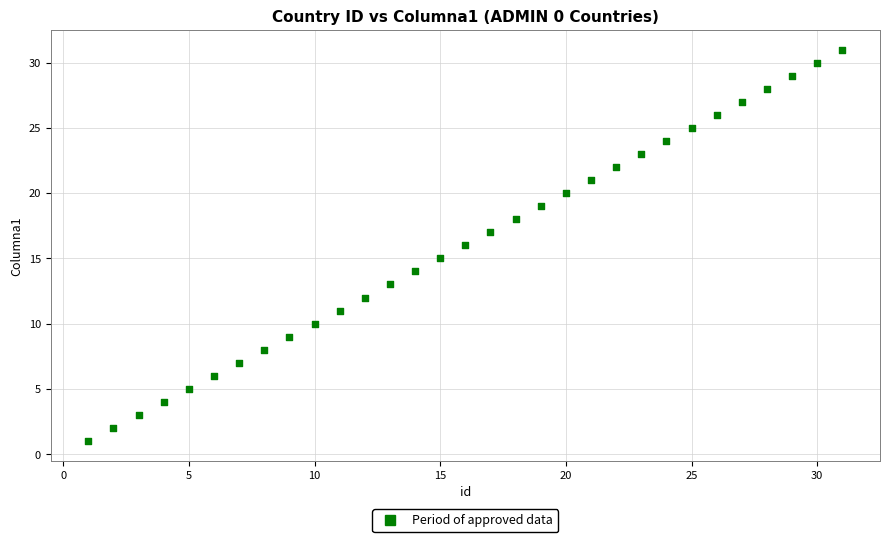

What is the range of Y values (max minus min)?

30